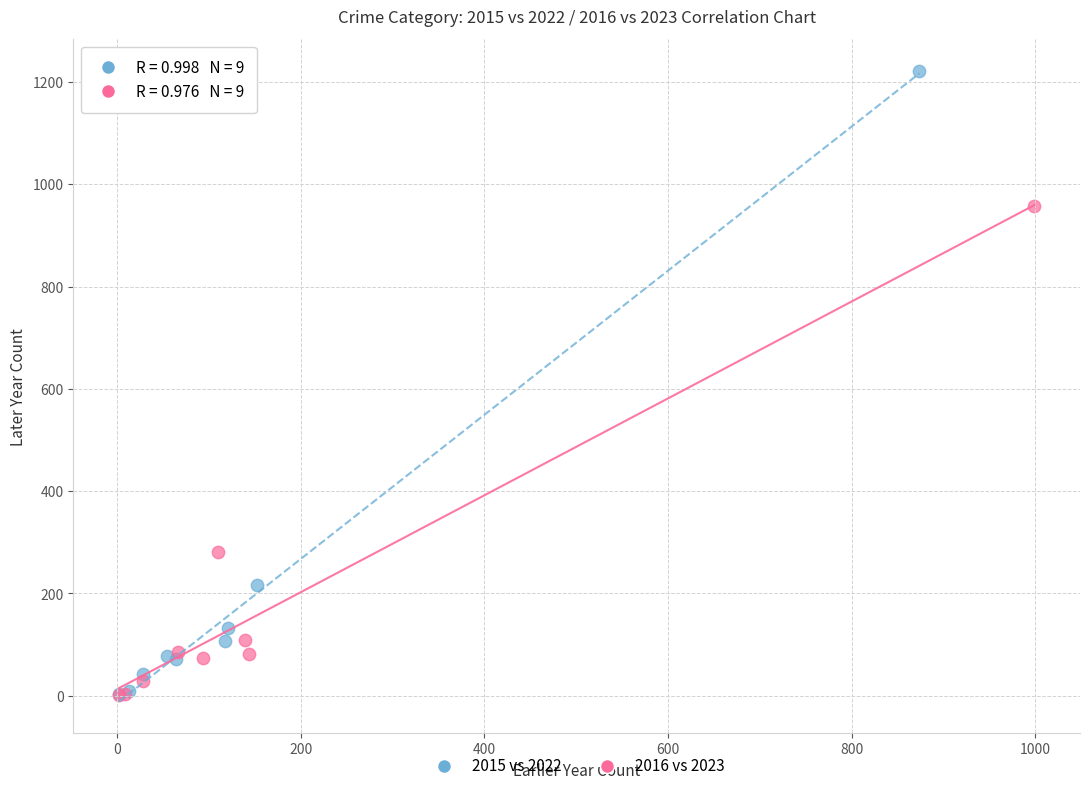

Which series has the largest Y range (max minus min)?

2015 vs 2022